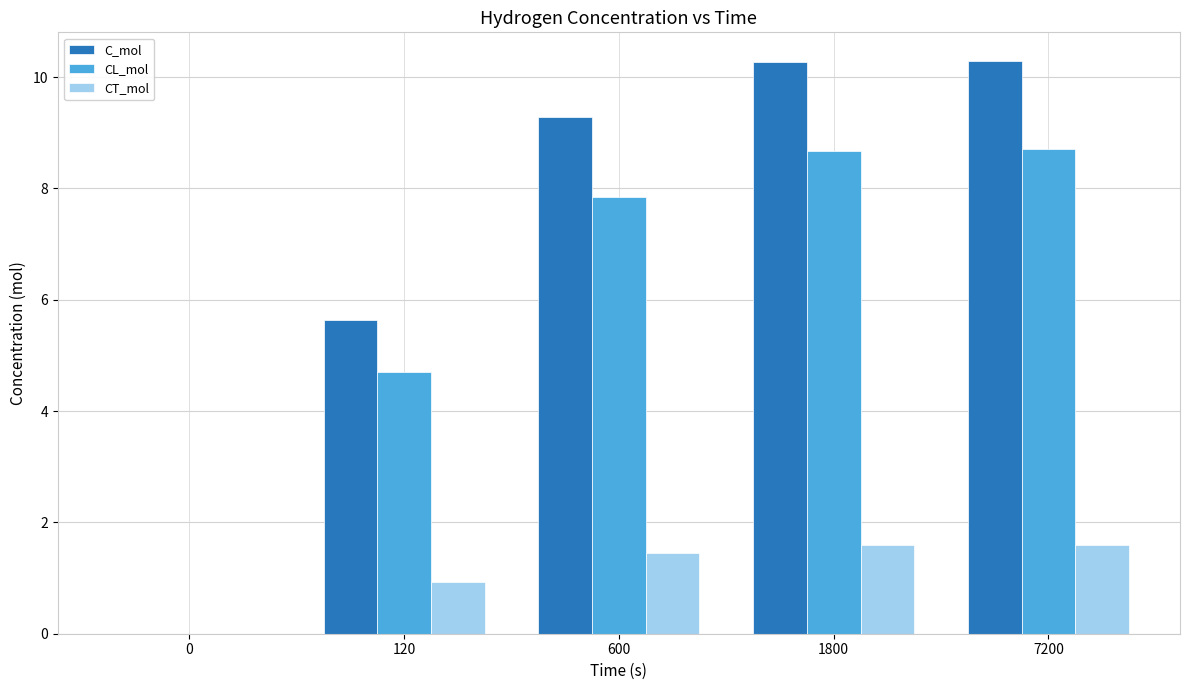

Does the chart contain stacked bars?

No